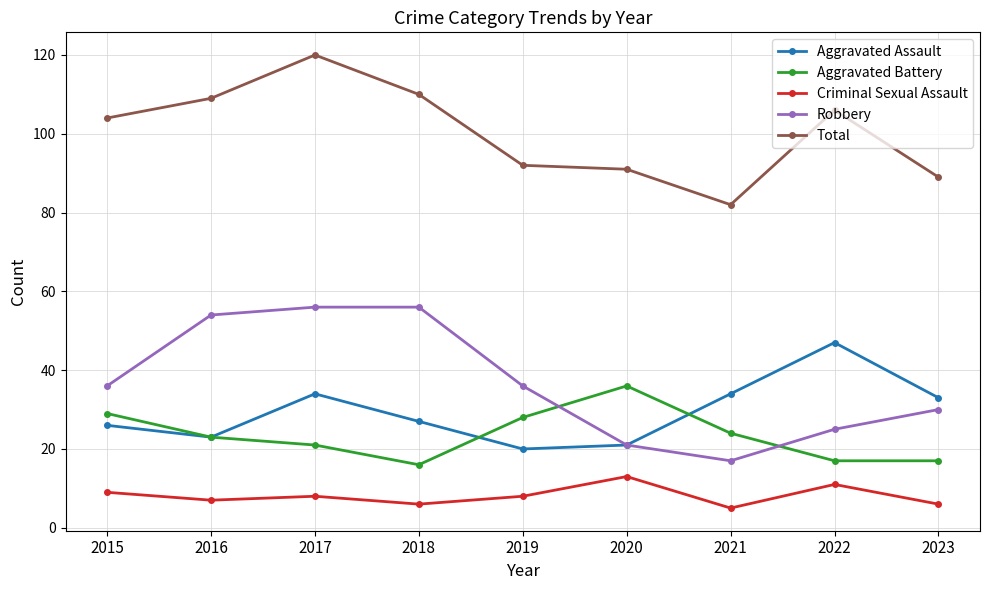

At which category does Robbery reach its first local valley?

2021